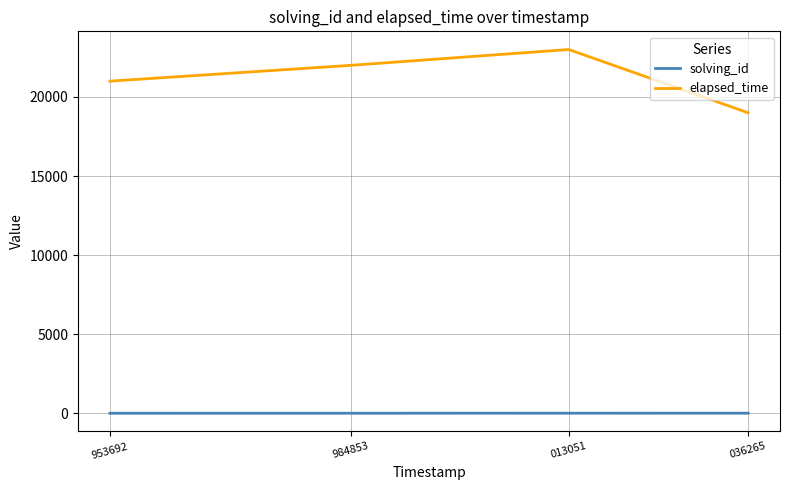

Which series has the largest range (max minus min)?

elapsed_time